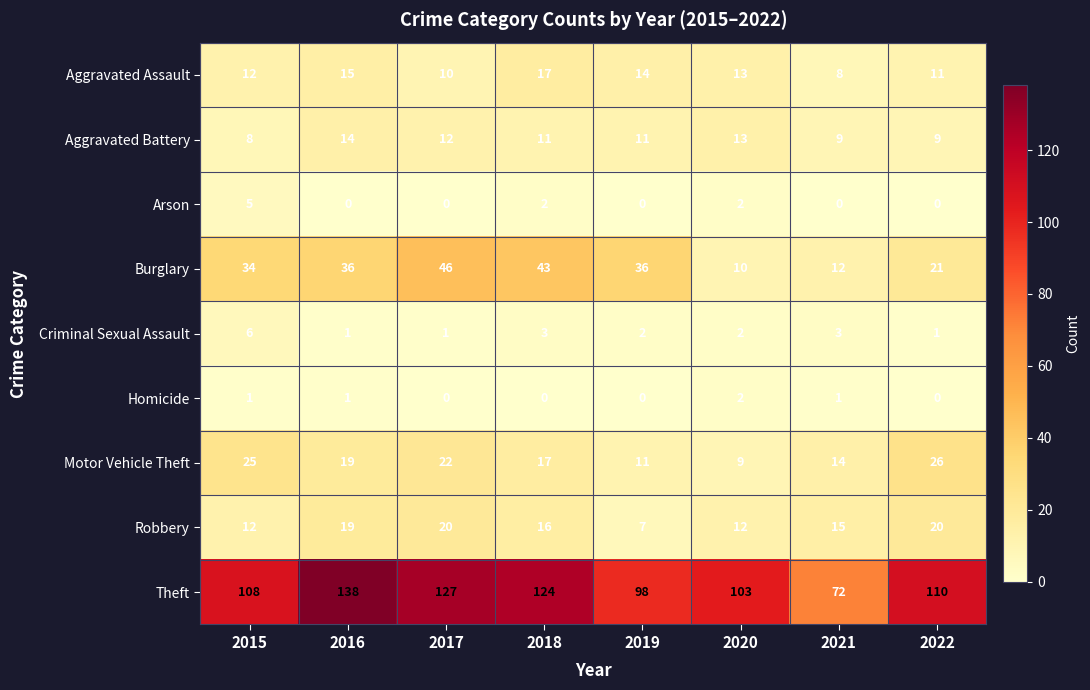

How many positive values does the Arson series have?

3